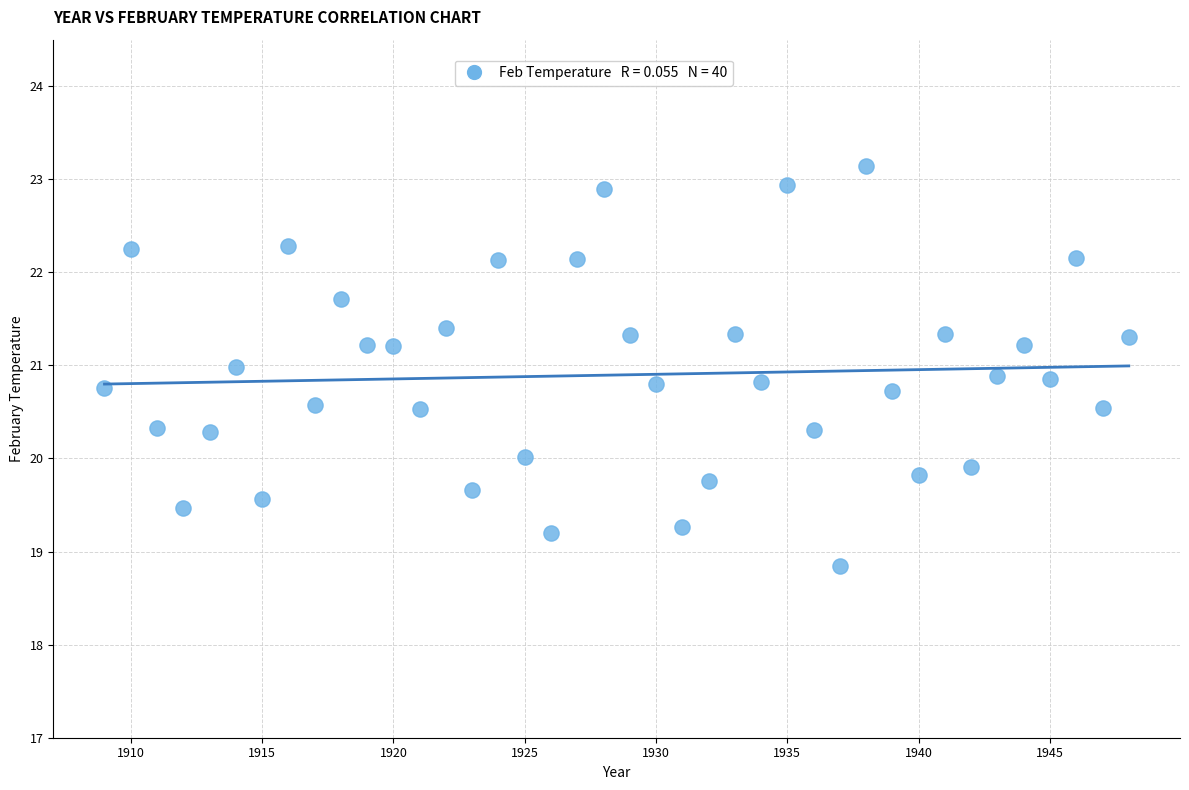

What is the range of X values (max minus min)?

39.0